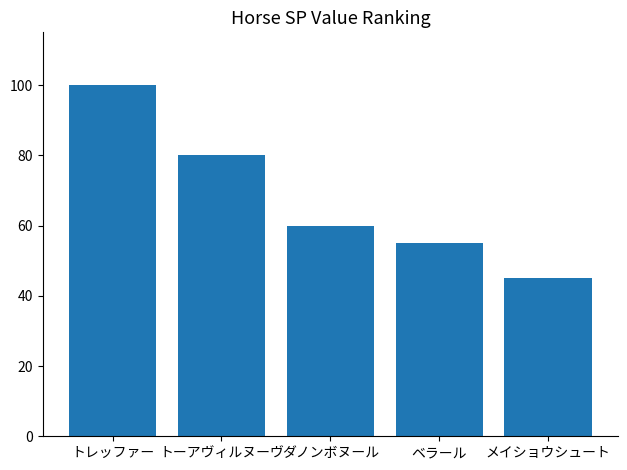

List the labels in order of value, largest first.

トレッファー, トーアヴィルヌーヴ, ダノンボヌール, ベラール, メイショウシュート